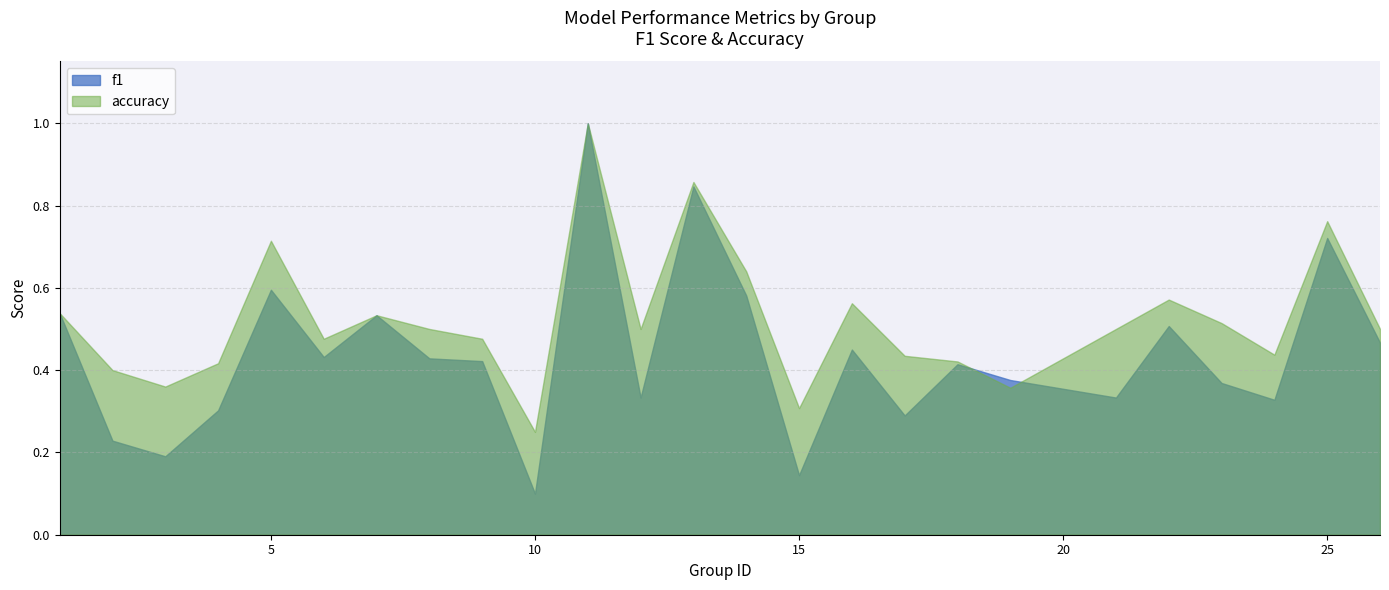

How many lines are shown in the chart?

2